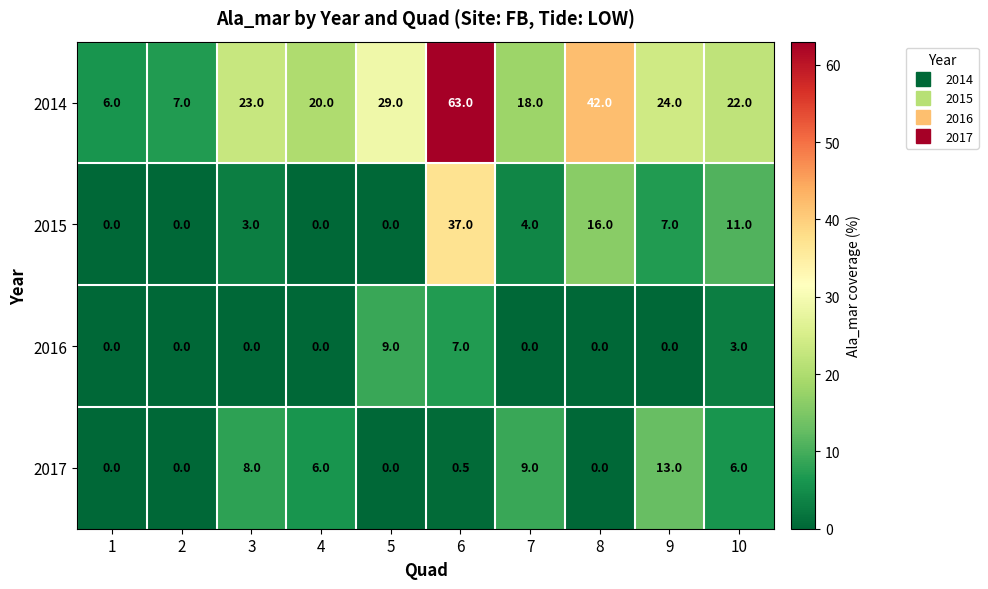

How many values in the 2014 series are below 23?

5